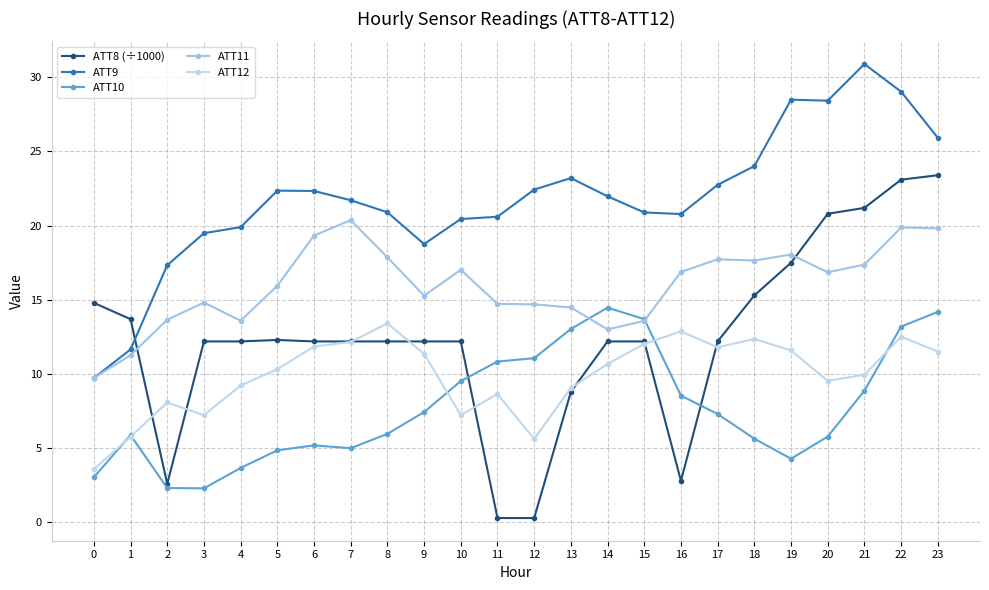

Between which two adjacent categories do ATT8 (÷1000) and ATT10 first intersect?

10 and 11